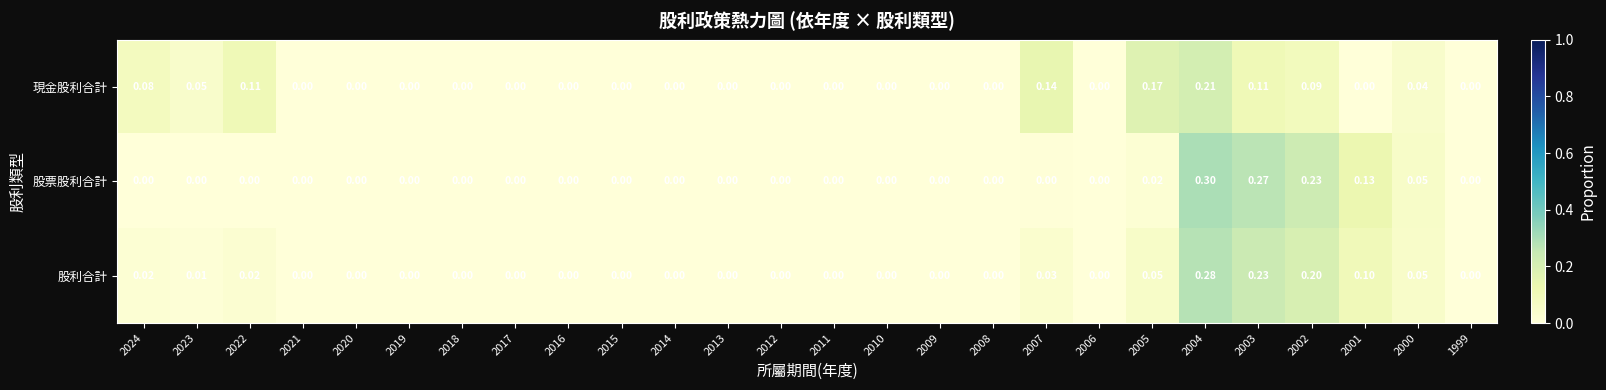

Which series changed the most between 2022 and 1999?

現金股利合計